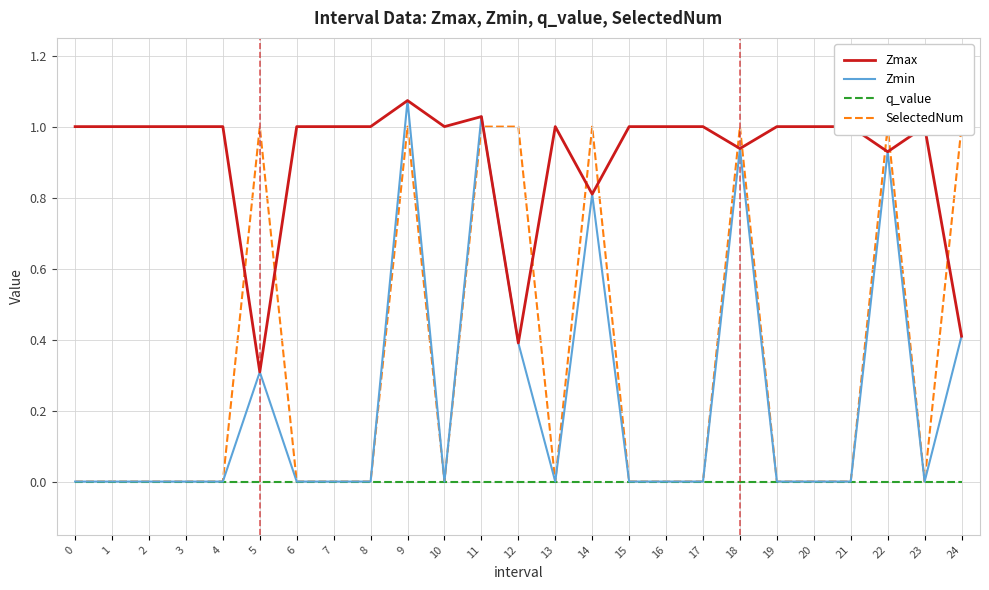

Reading left to right, extract all data points from this chart.

Zmax: 1.0	1.0	1.0	1.0	1.0	0.3	1.0	1.0	1.0	1.1	1.0	1.0	0.4	1.0	0.8	1.0	1.0	1.0	0.9	1.0	1.0	1.0	0.9	1.0	0.4
Zmin: 0.0	0.0	0.0	0.0	0.0	0.3	0.0	0.0	0.0	1.1	0.0	1.0	0.4	0.0	0.8	0.0	0.0	0.0	0.9	0.0	0.0	0.0	0.9	0.0	0.4
q_value: 0.0	0.0	0.0	0.0	0.0	-0.0	0.0	0.0	0.0	-0.0	0.0	-0.0	-0.0	0.0	-0.0	0.0	0.0	0.0	-0.0	0.0	0.0	0.0	-0.0	0.0	-0.0
SelectedNum: 0.0	0.0	0.0	0.0	0.0	1.0	0.0	0.0	0.0	1.0	0.0	1.0	1.0	0.0	1.0	0.0	0.0	0.0	1.0	0.0	0.0	0.0	1.0	0.0	1.0